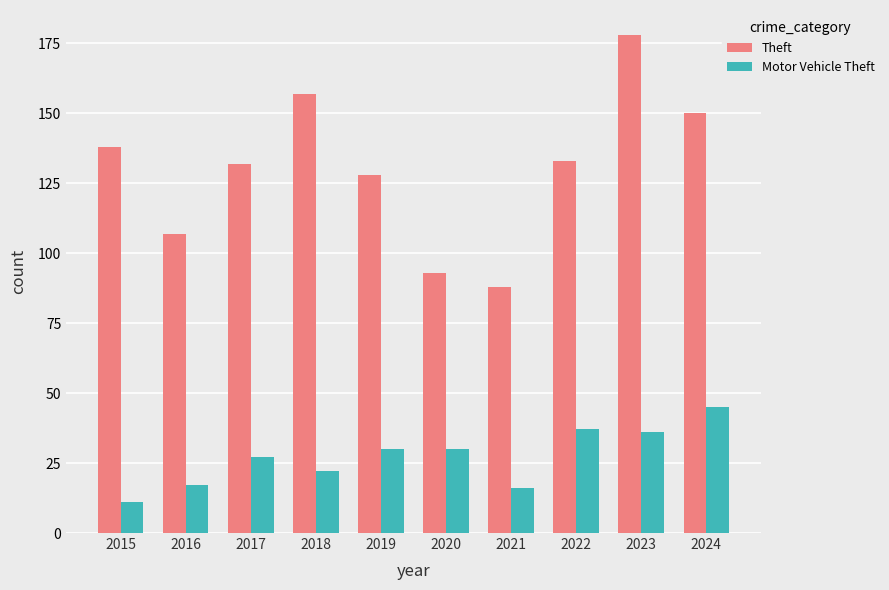

Are the bars grouped side by side (vs. stacked)?

Yes